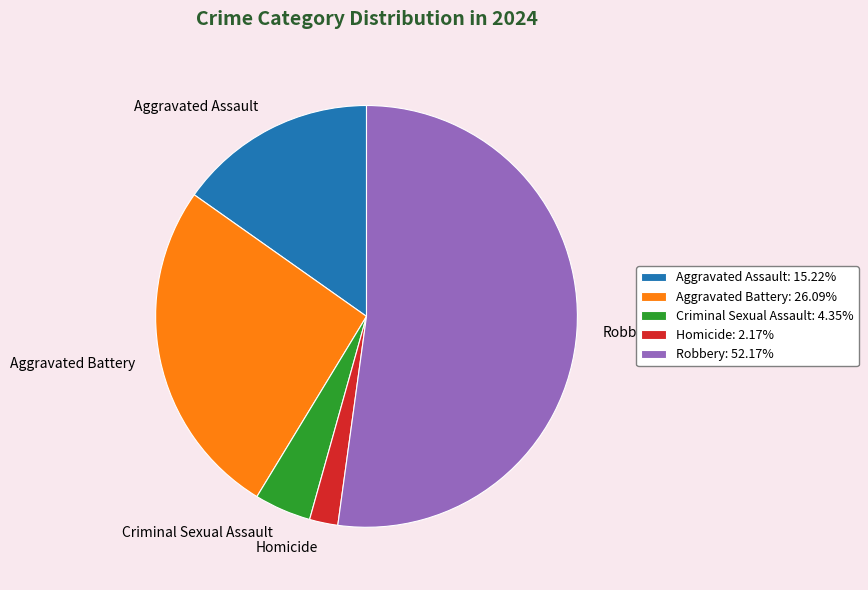

What is the majority slice?

Robbery